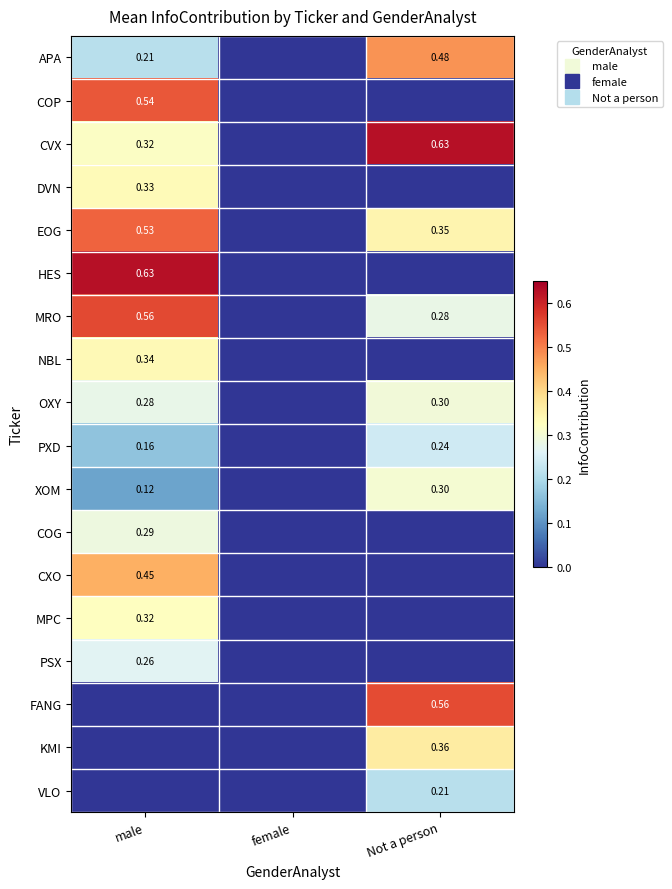

At how many categories does at least one series exceed 0?

2